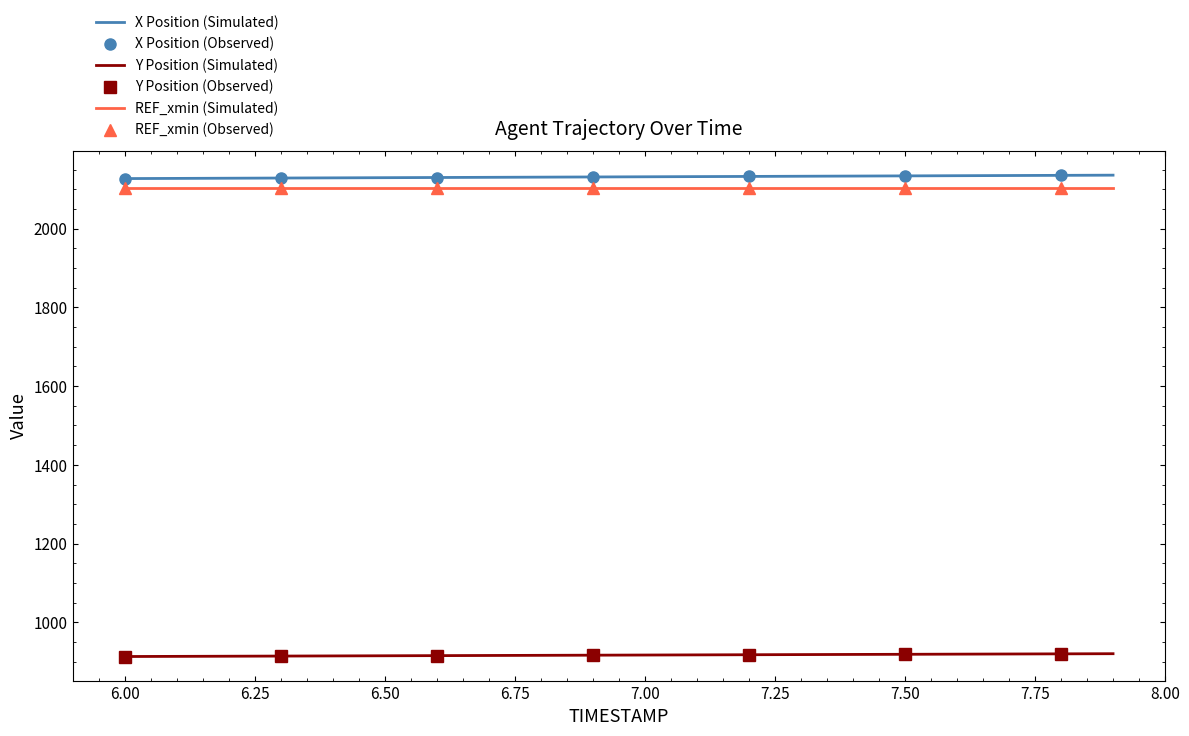

At which category does the chart reach its peak across all series?

7.9